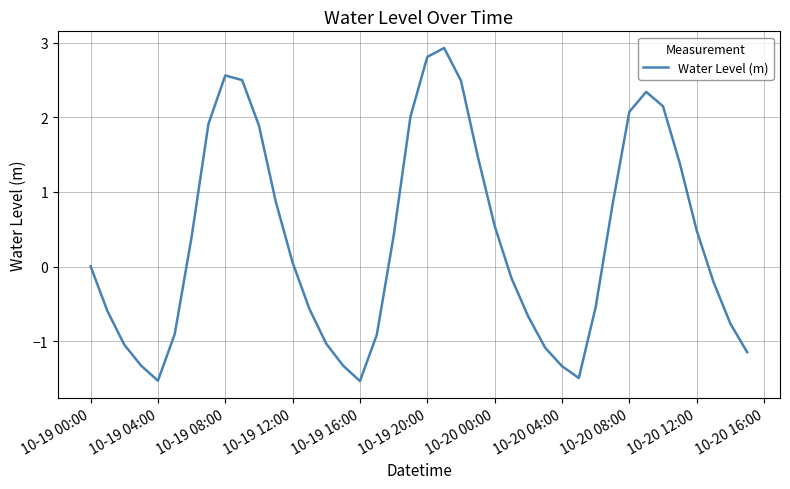

What is the maximum value shown in the chart?

2.9